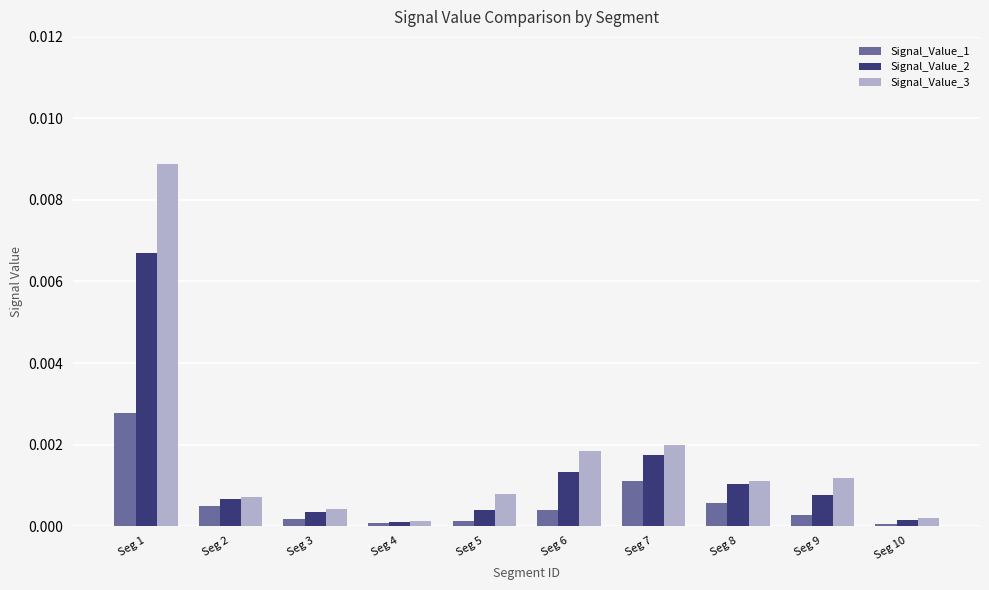

How many bars are there in total?

30